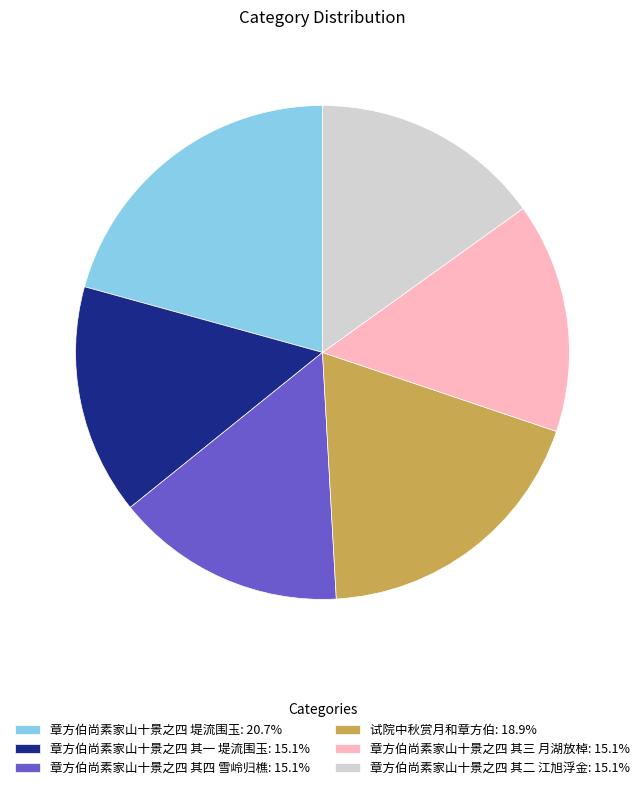

Does any single category account for the majority?

No